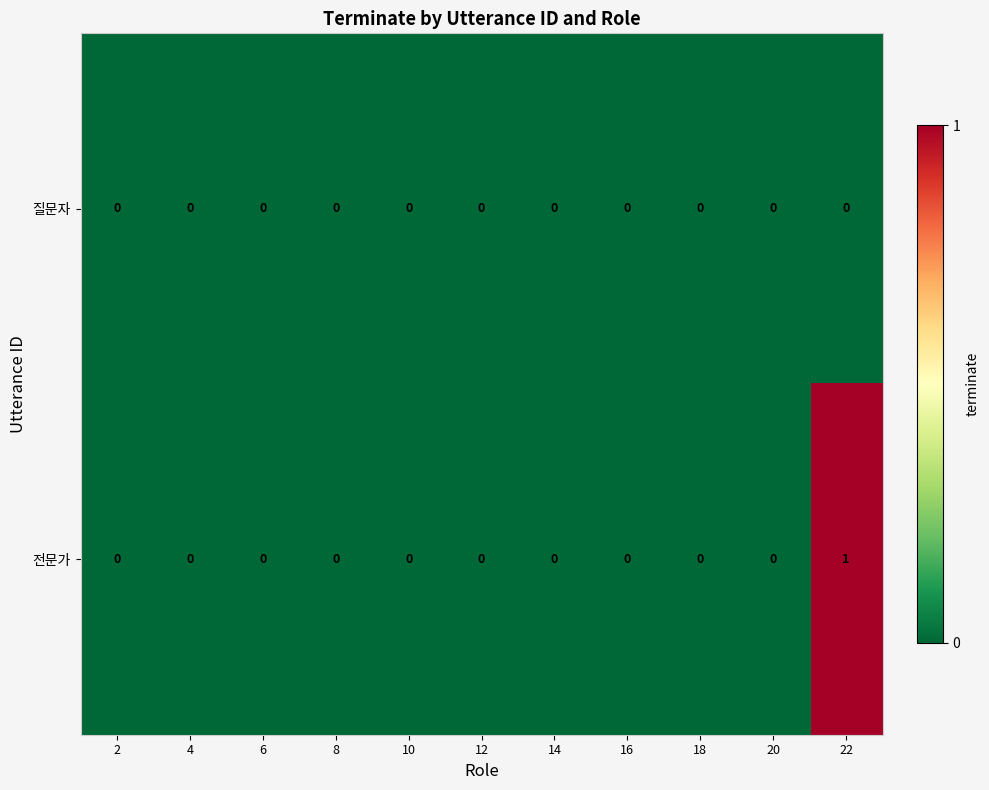

How many data points in 전문가 are above 0?

1